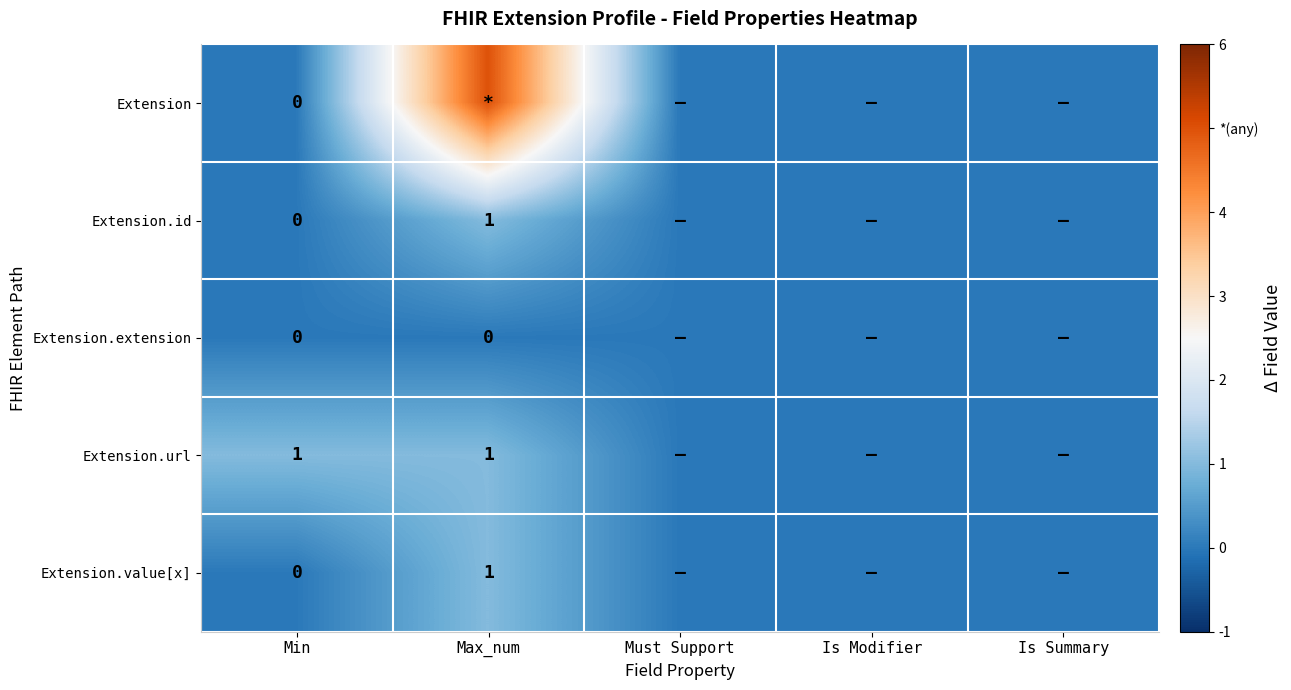

How many data points in Extension.url are above 0?

2